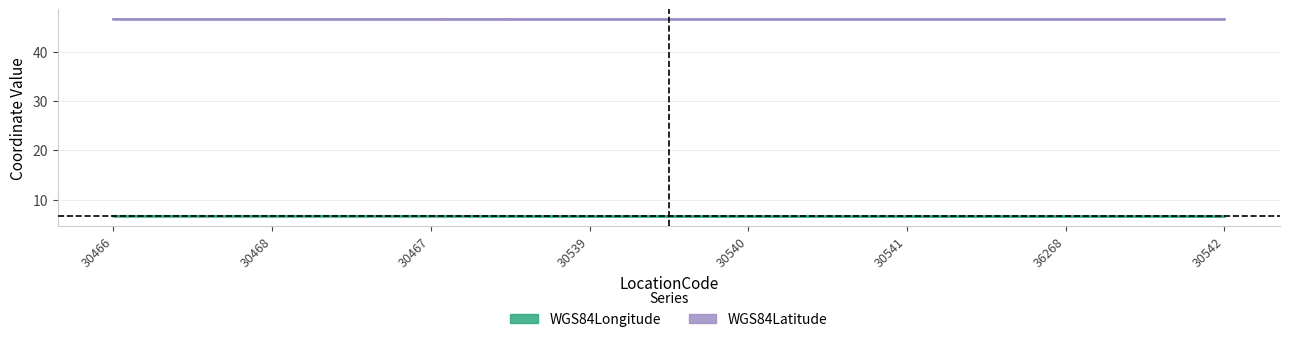

Which series changed the most between 30466 and 30541?

WGS84Longitude